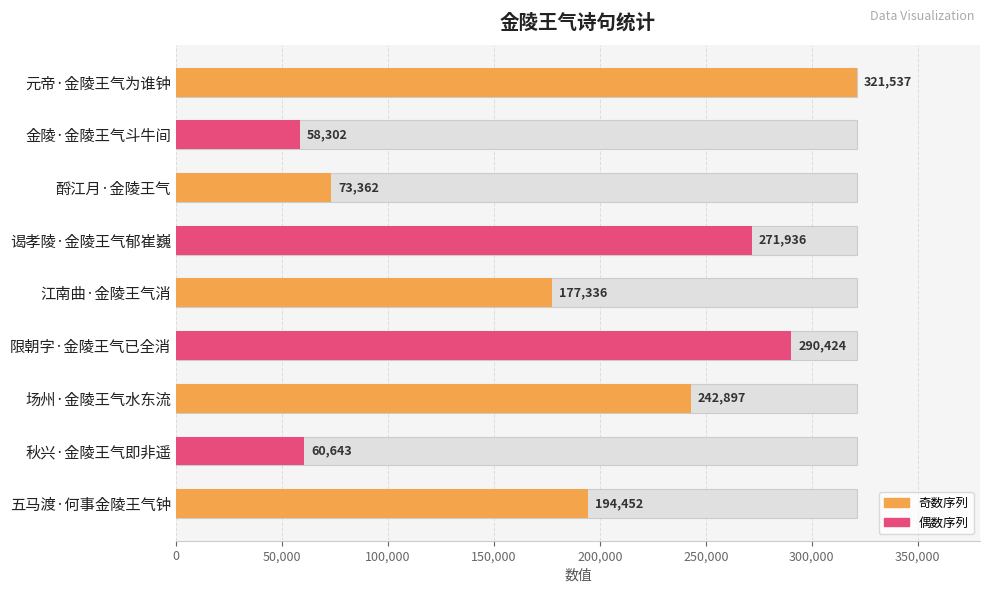

What is the value of the 7th bar from the left?

242897